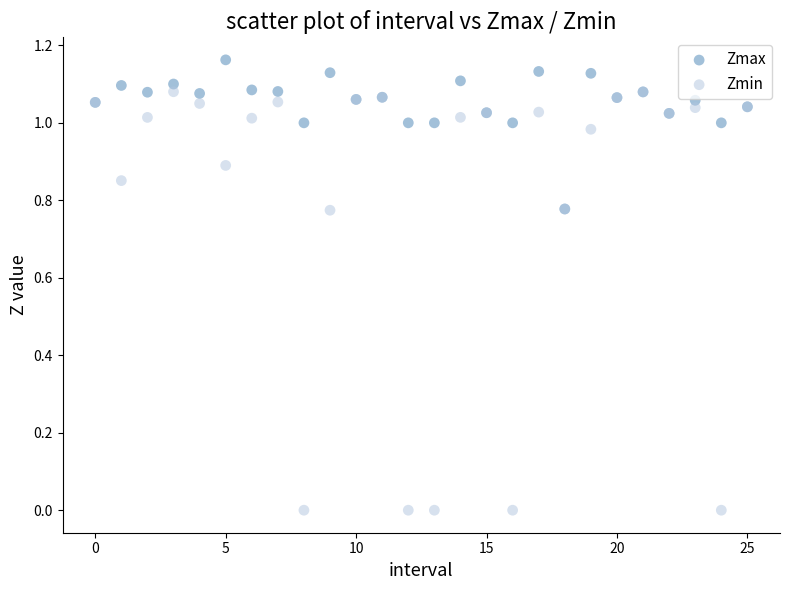

Which series contains the lowest Y value?

Zmin